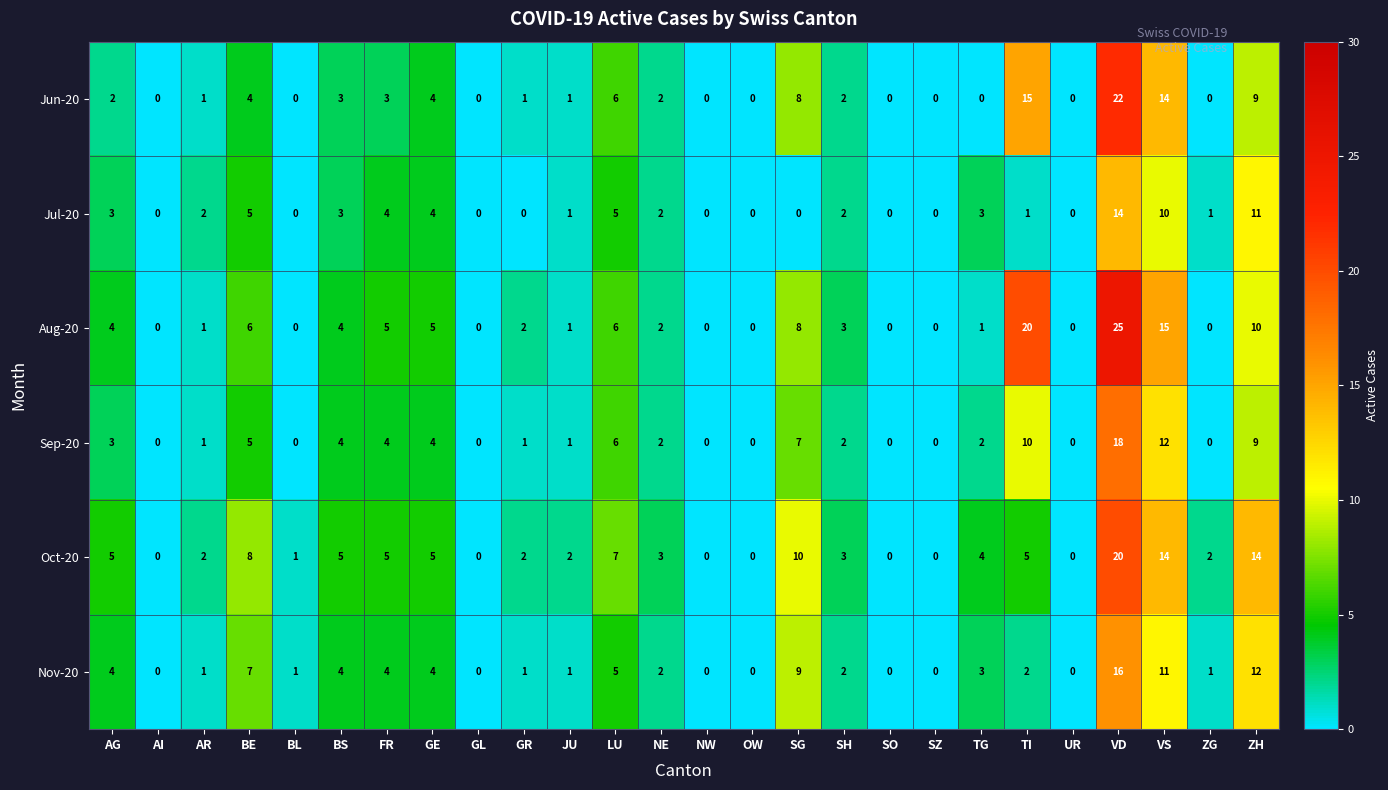

Which category has the highest value in the Jul-20 series?

VD